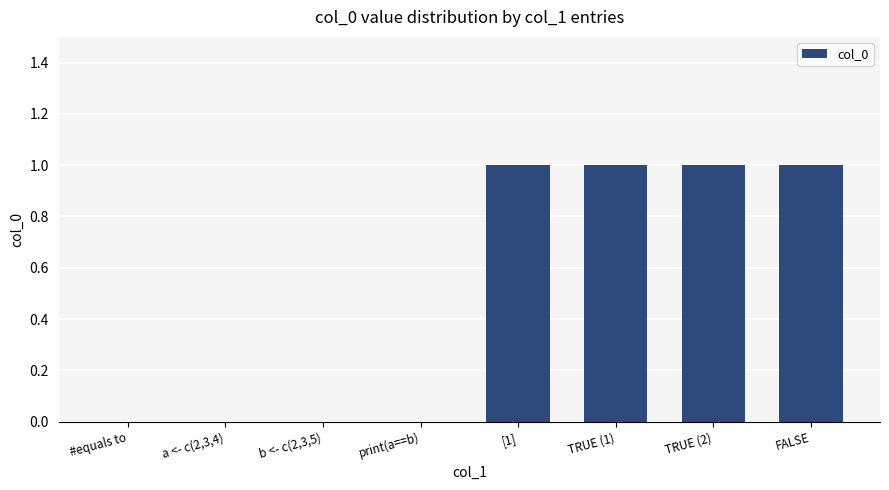

The value at TRUE (1) is 1. True or false?

True